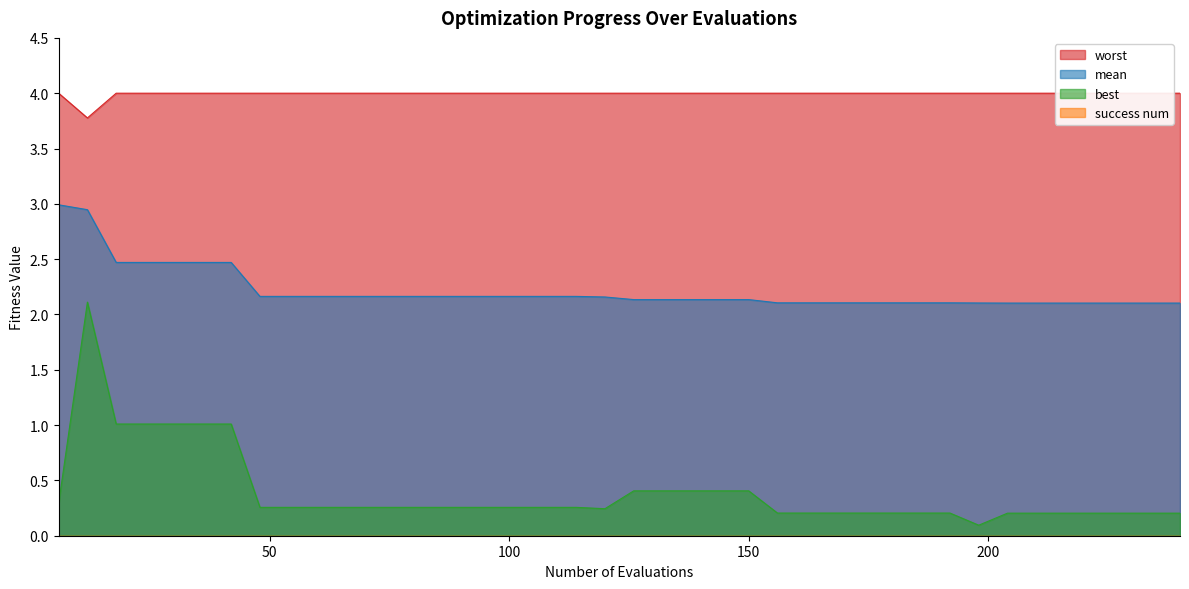

What is the highest value of the mean series?

3.0